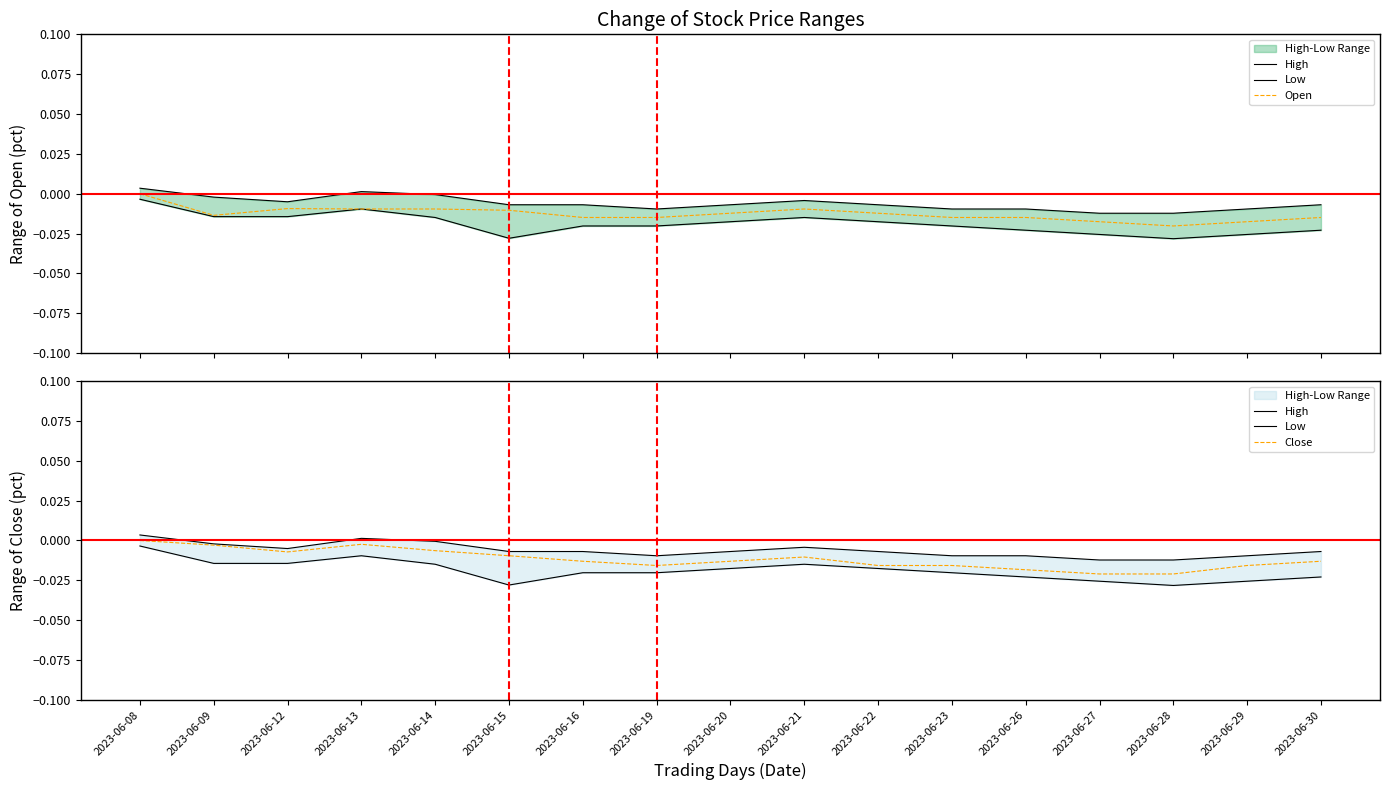

True or false: Close and Low cross at least once.

False